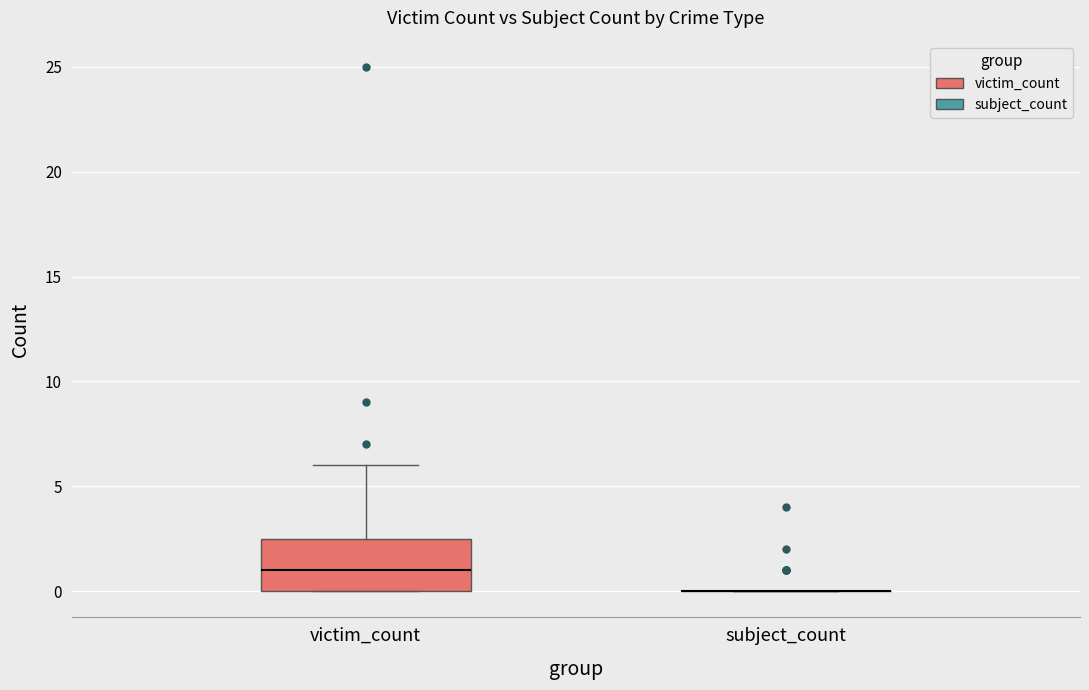

Reading left to right, transcribe this box plot: for each box, give where its median line is, the range the box spans, and where its two whiskers end, as read against the y-axis. The values are not printed on the chart, so give them approximately, as read against the axis.

victim_count: median 1.0, box 0.0 to 2.5, whiskers 0.0 to 6.0
subject_count: box collapsed to a line at 0.0, whiskers 0.0 to 0.0